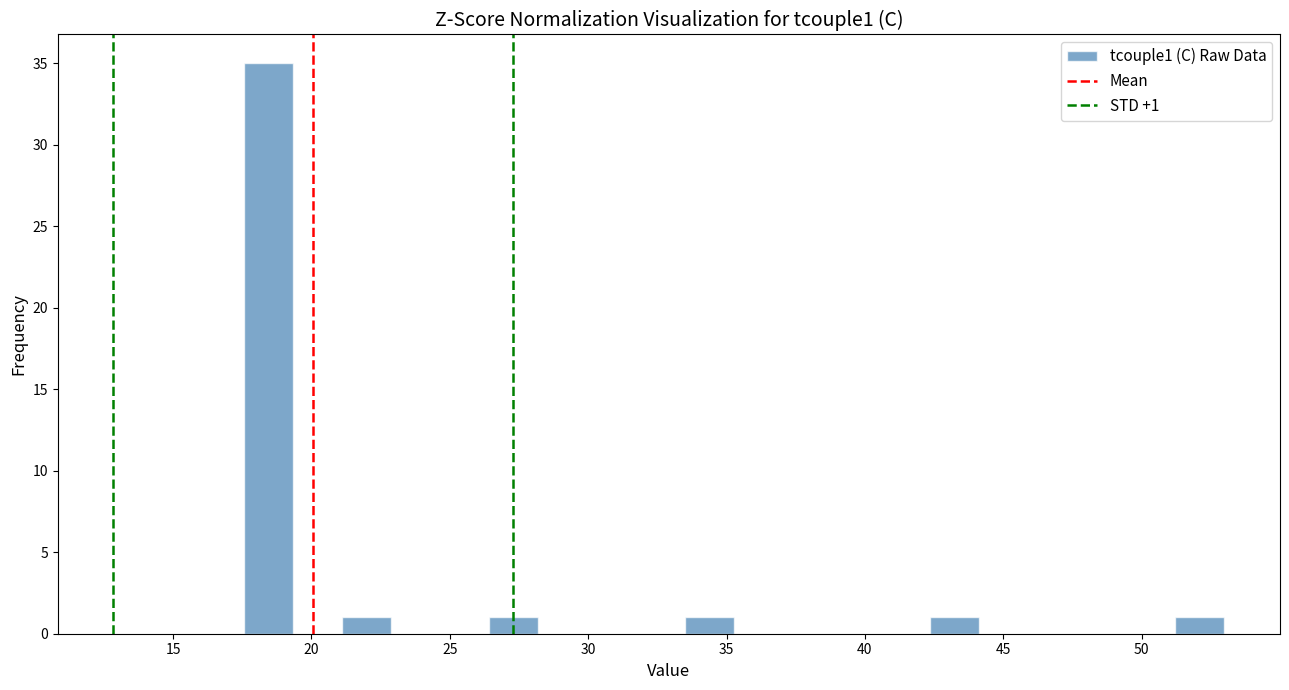

Around what value on the x-axis is the tallest bar? Give the approximate position of its centre, as read against the axis.

18.5